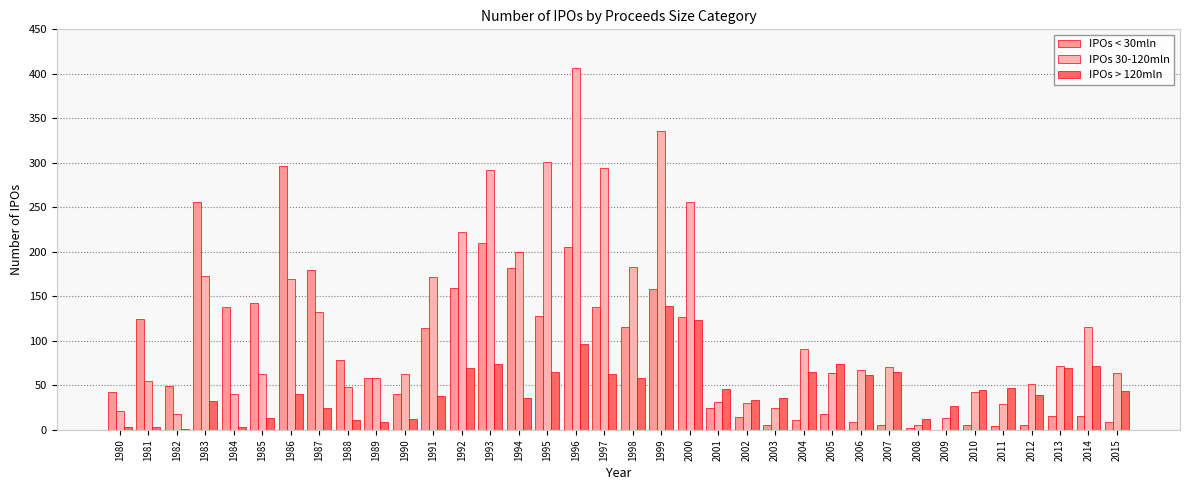

True or false: IPOs > 120mln has a value of 3 at 1981.

True